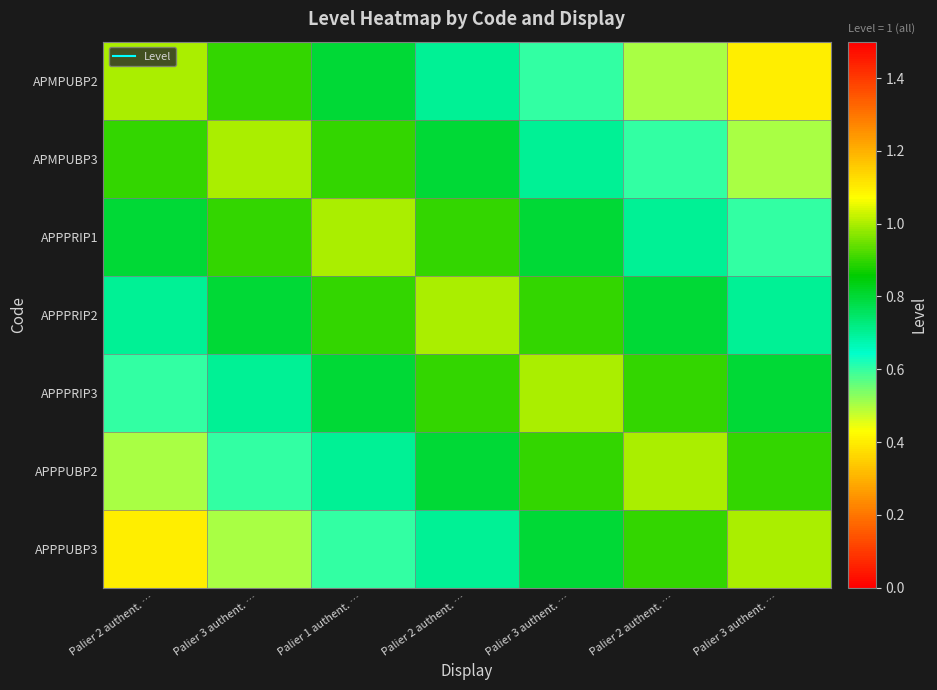

Reading right to left, list all the values displayed in this chart.

APMPUBP2: Palier 3 authent. …=0.4	Palier 2 authent. …=0.5	Palier 3 authent. …=0.6	Palier 2 authent. …=0.7	Palier 1 authent. …=0.8	Palier 3 authent. …=0.9	Palier 2 authent. …=1.0
APMPUBP3: Palier 3 authent. …=0.5	Palier 2 authent. …=0.6	Palier 3 authent. …=0.7	Palier 2 authent. …=0.8	Palier 1 authent. …=0.9	Palier 3 authent. …=1.0	Palier 2 authent. …=0.9
APPPRIP1: Palier 3 authent. …=0.6	Palier 2 authent. …=0.7	Palier 3 authent. …=0.8	Palier 2 authent. …=0.9	Palier 1 authent. …=1.0	Palier 3 authent. …=0.9	Palier 2 authent. …=0.8
APPPRIP2: Palier 3 authent. …=0.7	Palier 2 authent. …=0.8	Palier 3 authent. …=0.9	Palier 2 authent. …=1.0	Palier 1 authent. …=0.9	Palier 3 authent. …=0.8	Palier 2 authent. …=0.7
APPPRIP3: Palier 3 authent. …=0.8	Palier 2 authent. …=0.9	Palier 3 authent. …=1.0	Palier 2 authent. …=0.9	Palier 1 authent. …=0.8	Palier 3 authent. …=0.7	Palier 2 authent. …=0.6
APPPUBP2: Palier 3 authent. …=0.9	Palier 2 authent. …=1.0	Palier 3 authent. …=0.9	Palier 2 authent. …=0.8	Palier 1 authent. …=0.7	Palier 3 authent. …=0.6	Palier 2 authent. …=0.5
APPPUBP3: Palier 3 authent. …=1.0	Palier 2 authent. …=0.9	Palier 3 authent. …=0.8	Palier 2 authent. …=0.7	Palier 1 authent. …=0.6	Palier 3 authent. …=0.5	Palier 2 authent. …=0.4